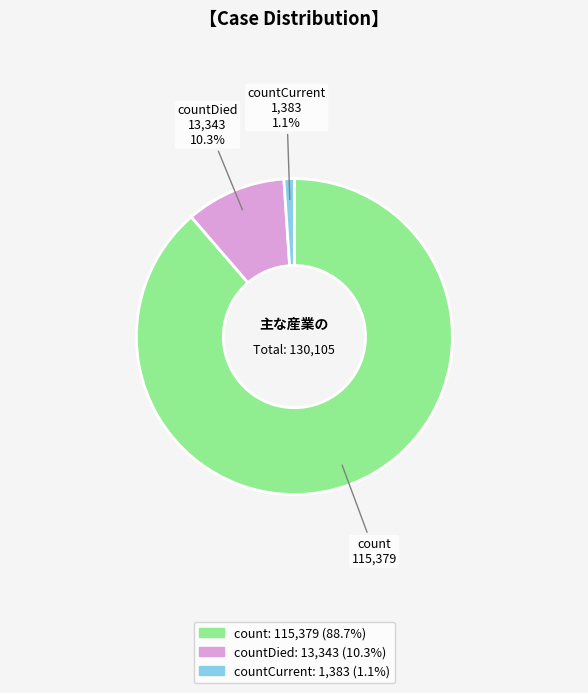

Is there any slice that represents more than half of the pie?

Yes